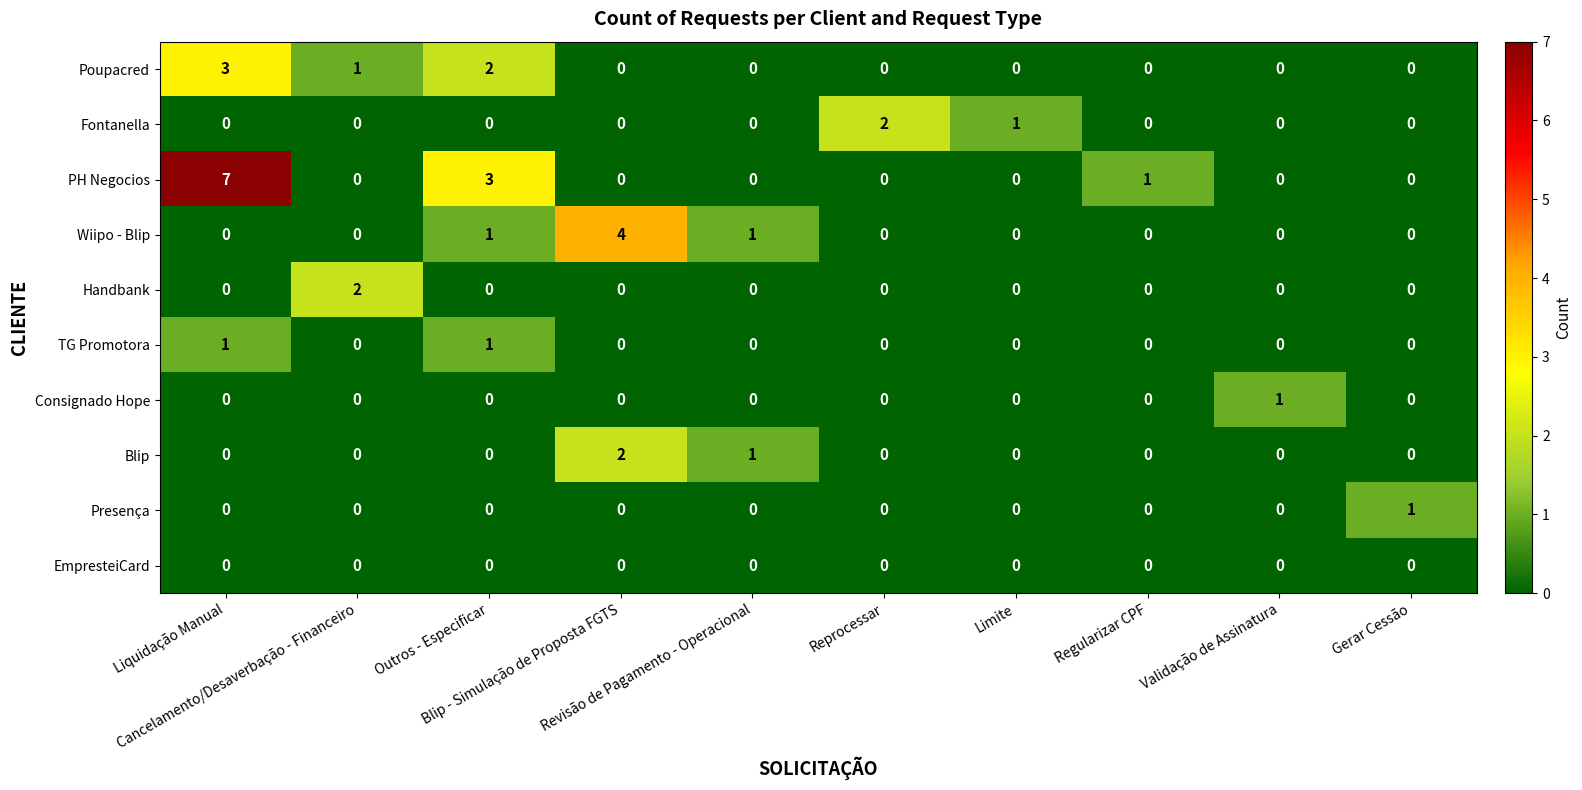

What is the difference between the maximum and minimum values in the Poupacred series?

3